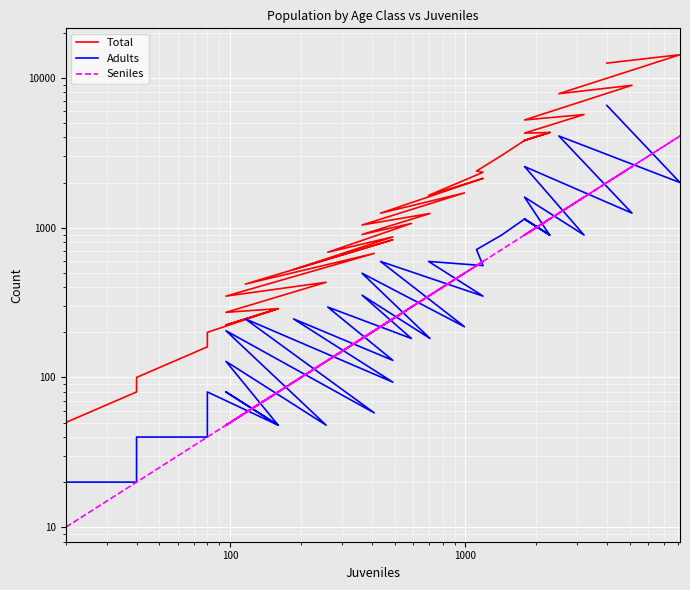

What is the greatest value displayed?

14279